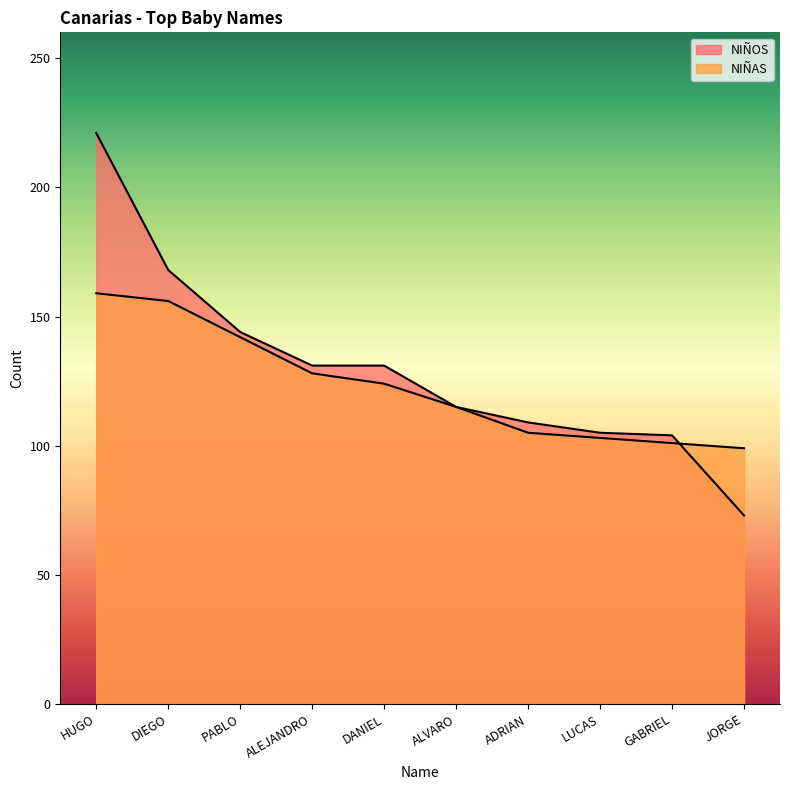

Rank the series at ALEJANDRO from highest to lowest value.

NIÑOS, NIÑAS